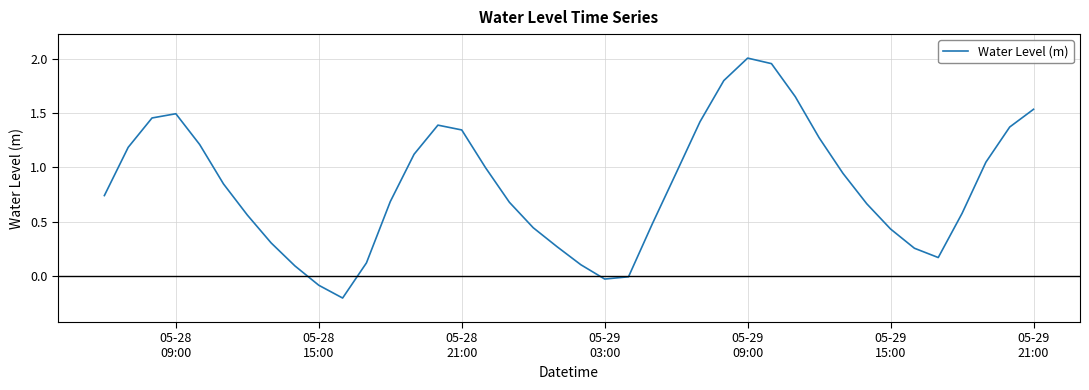

What is the difference between the maximum and minimum values?

2.2